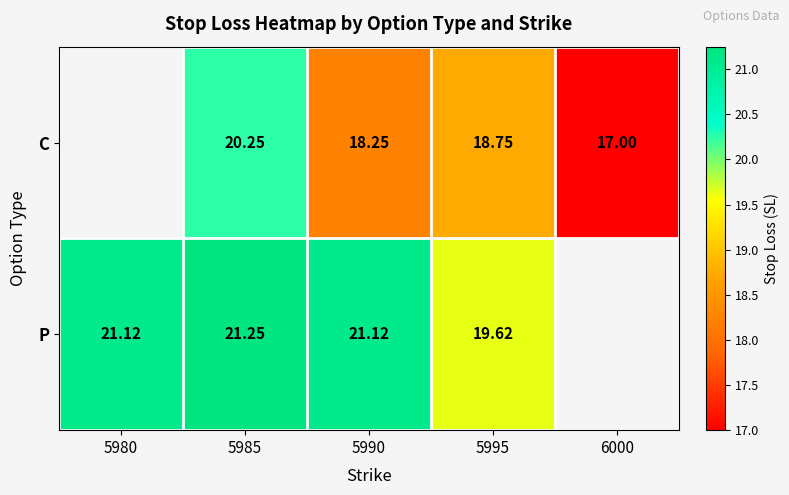

Between 5995 and 6000, which is larger?

5995